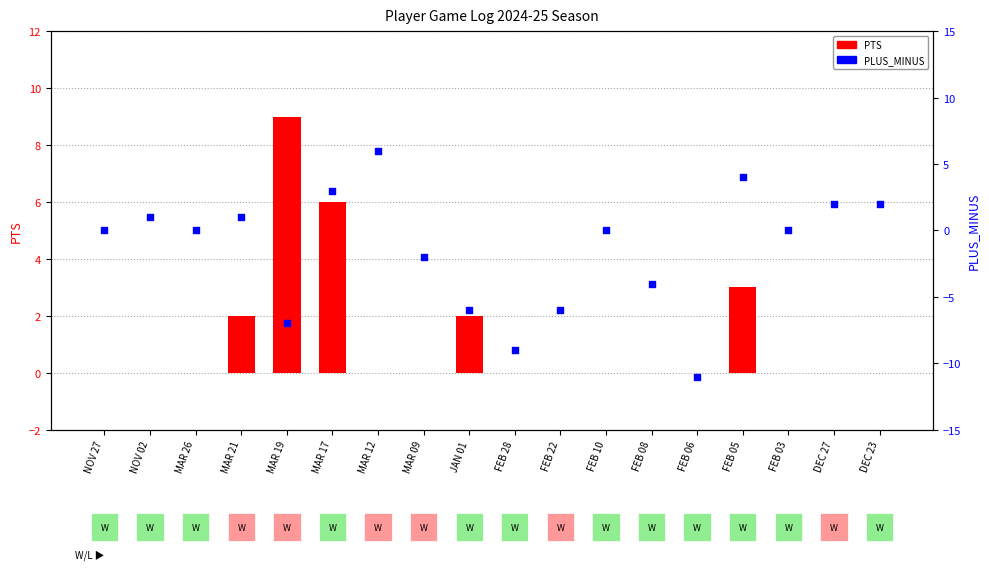

What are all the series names shown in the legend?

PTS, PLUS_MINUS